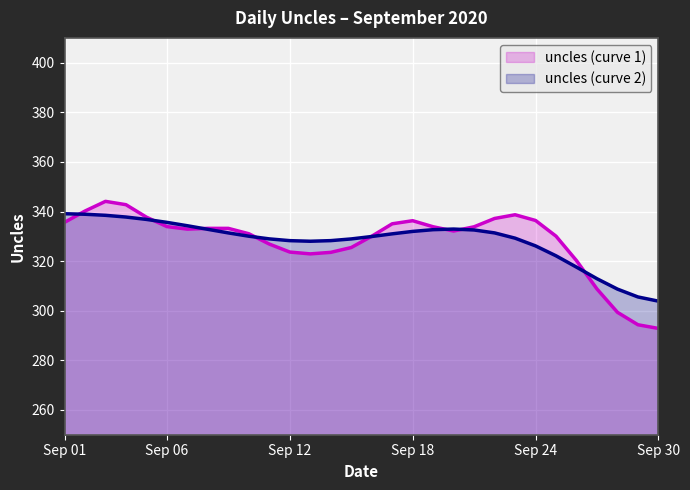

What is the lowest value of the uncles (curve 2) series?

303.8